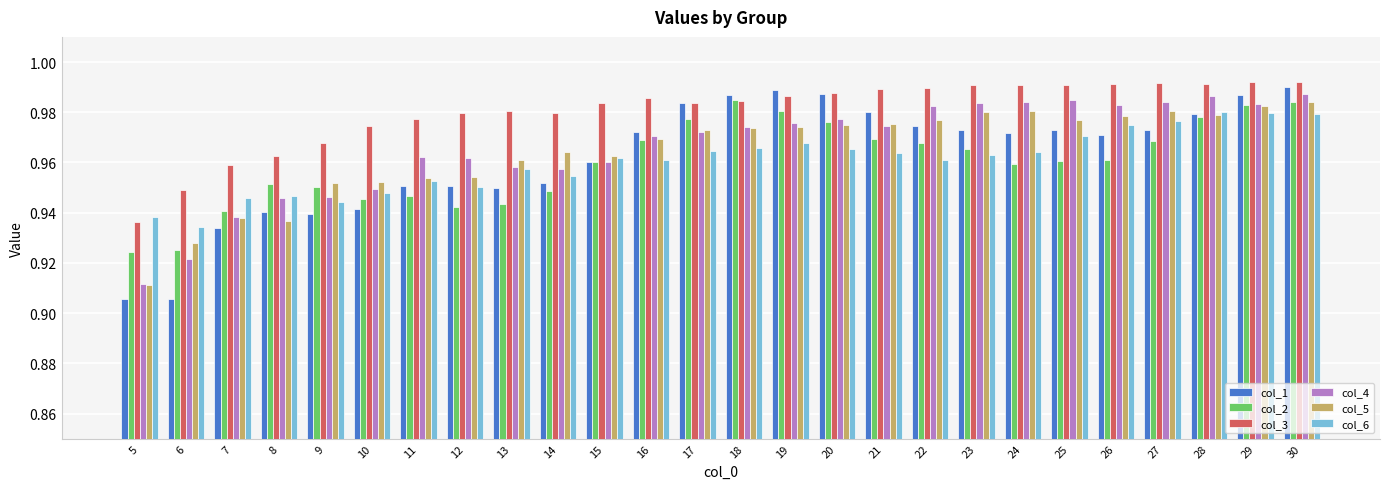

Which series has the largest range (max minus min)?

col_1